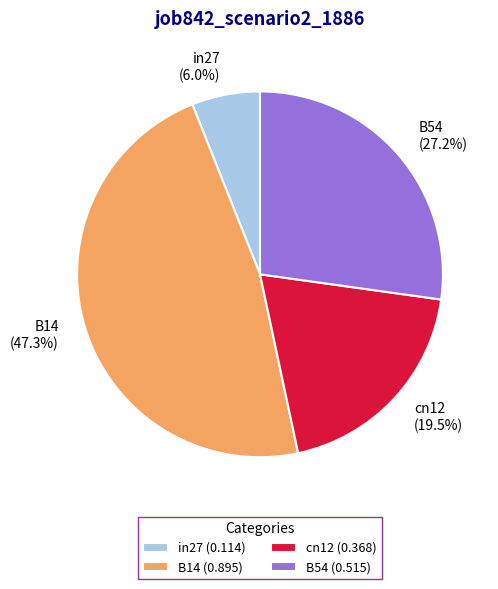

Is there any slice that represents more than half of the pie?

No